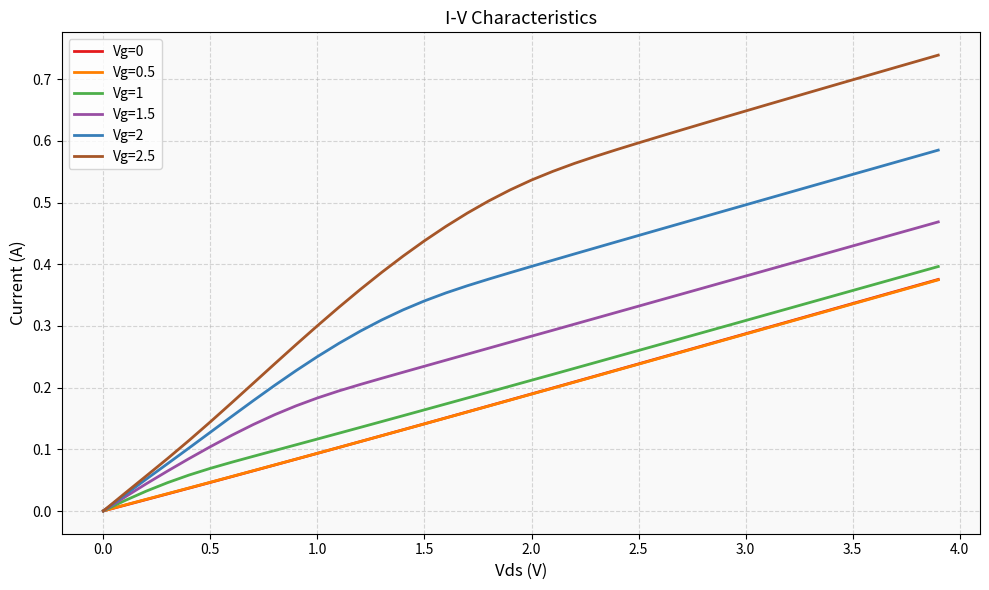

Which series has the largest range (max minus min)?

Vg=2.5